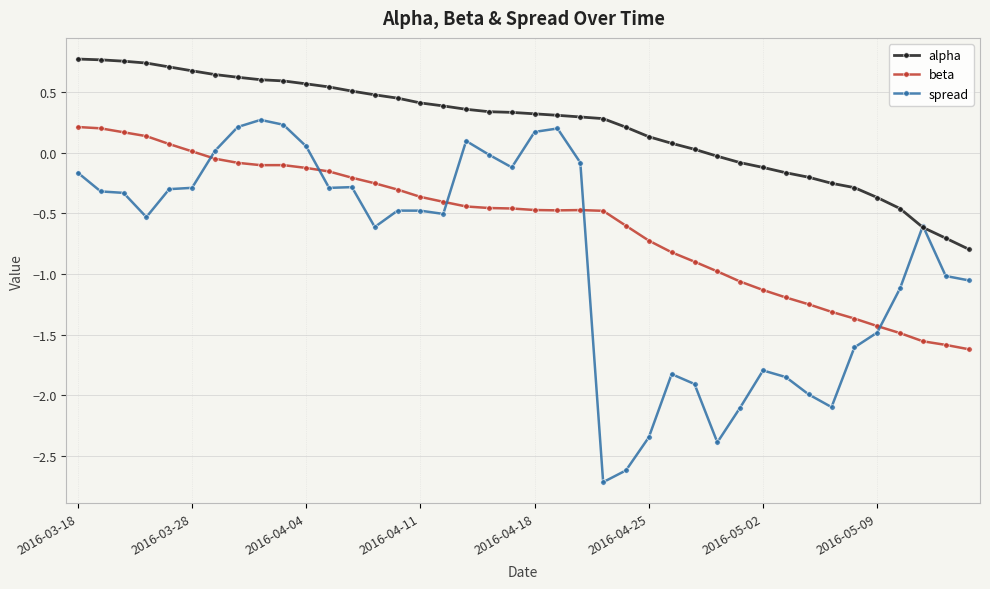

List the series in order of their peak value, lowest first.

beta, spread, alpha